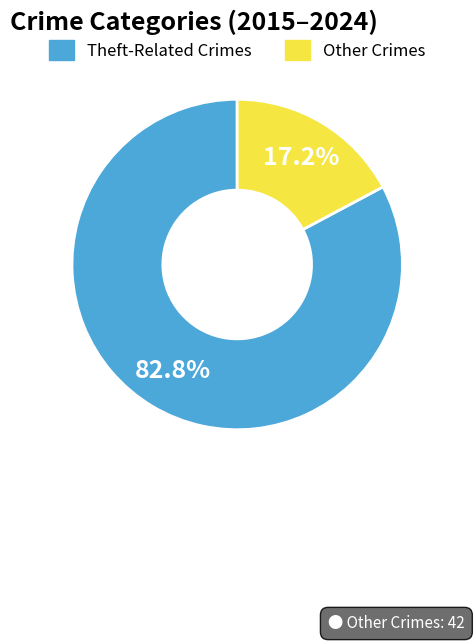

Does any single category account for the majority?

Yes